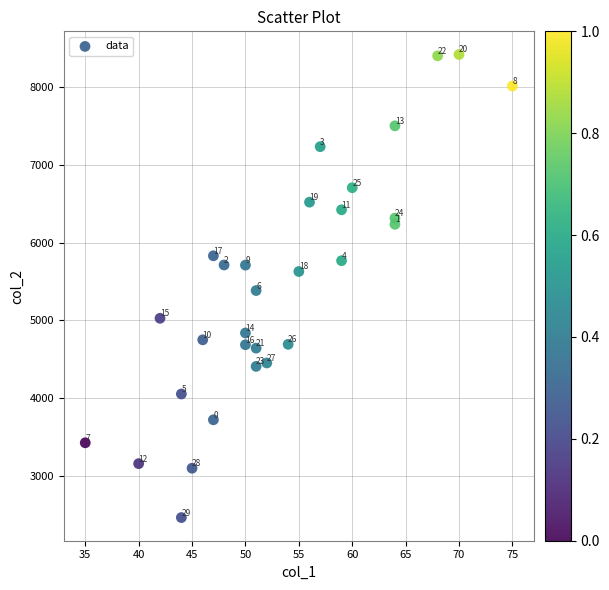

What is the range of X values (max minus min)?

40